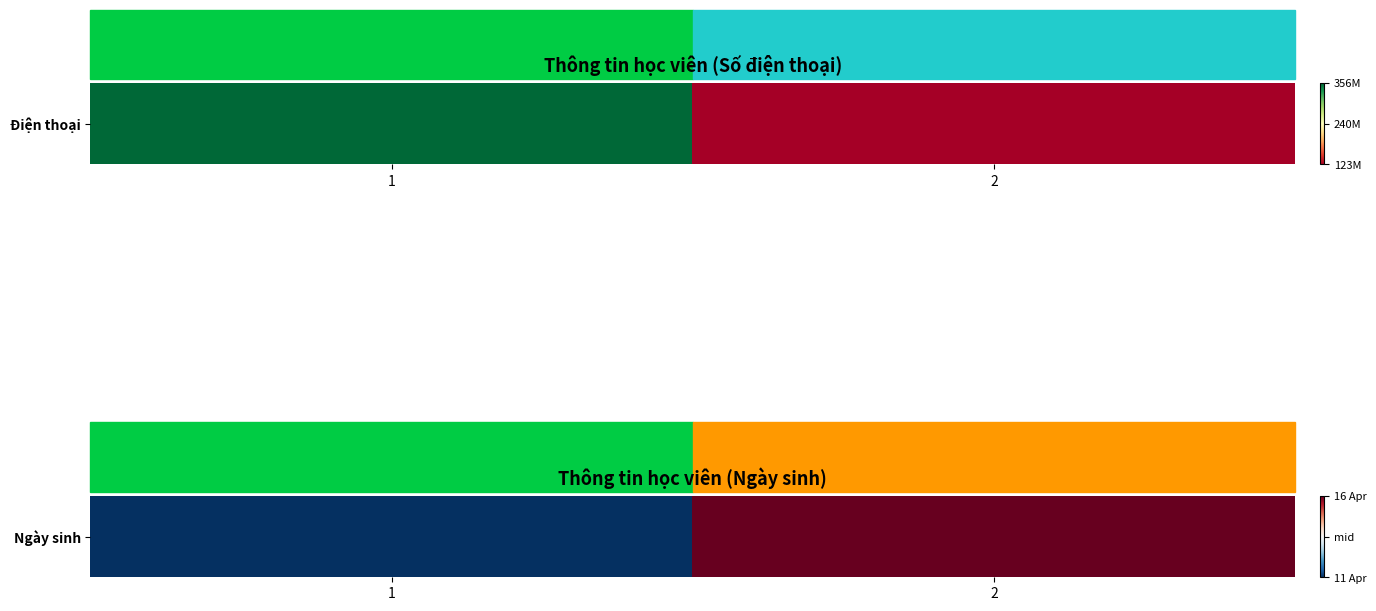

Which has a higher value, 1 or 2?

2